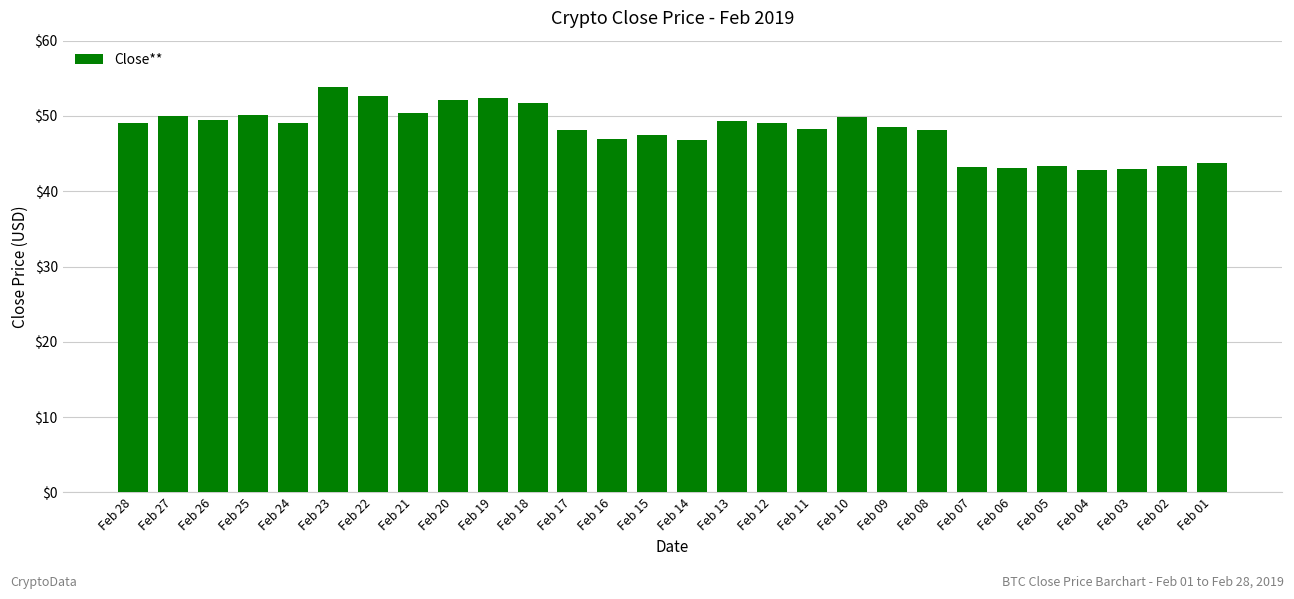

Is it true that the value at Feb 04 is 42.8?

True